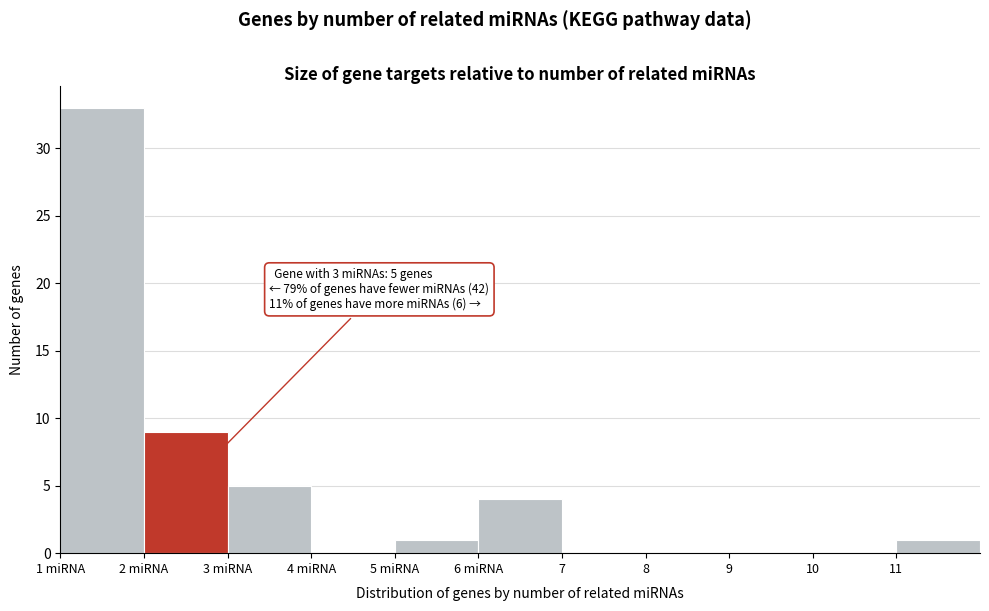

Reading right to left, list all the values displayed in this chart.

11=1	10=0	9=0	8=0	7=0	6 miRNA=4	5 miRNA=1	4 miRNA=0	3 miRNA=5	2 miRNA=9	1 miRNA=33